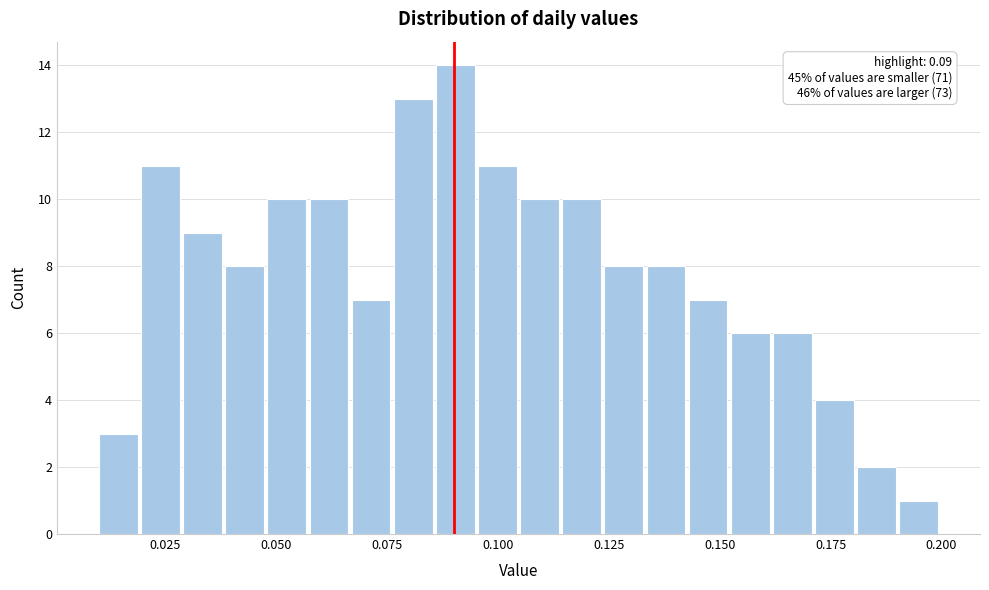

Around what value on the x-axis is the tallest bar? Give the approximate position of its centre, as read against the axis.

0.090